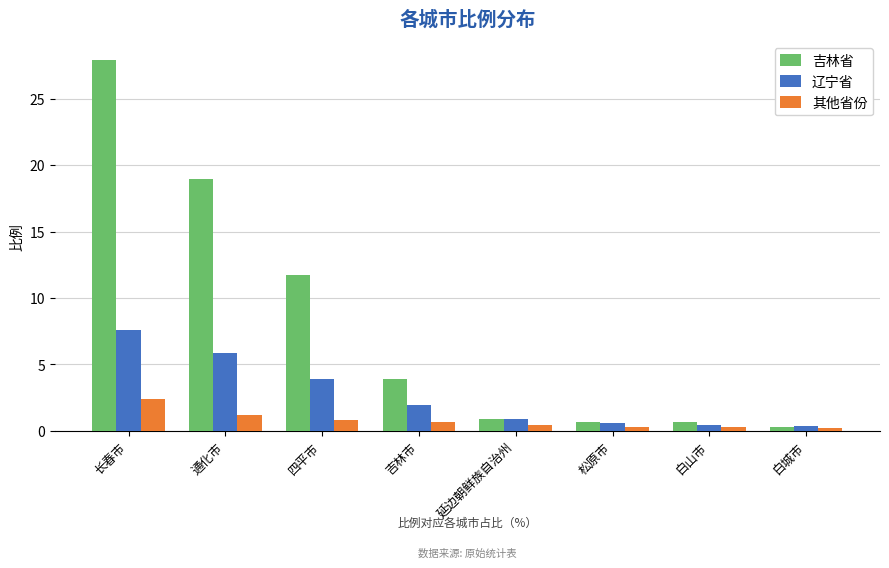

Is it true that 吉林省 equals 6.6 at 吉林市?

False